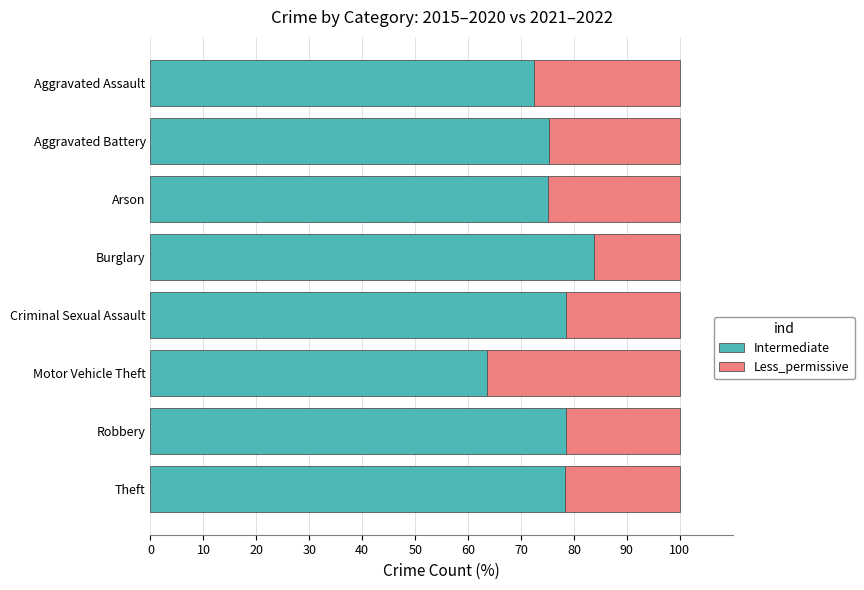

What is the difference between the second highest and second lowest values in the Intermediate series?

6.1